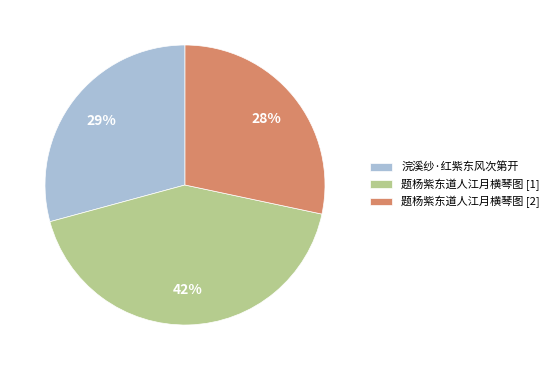

To the nearest percent, what is the average slice percentage?

33%